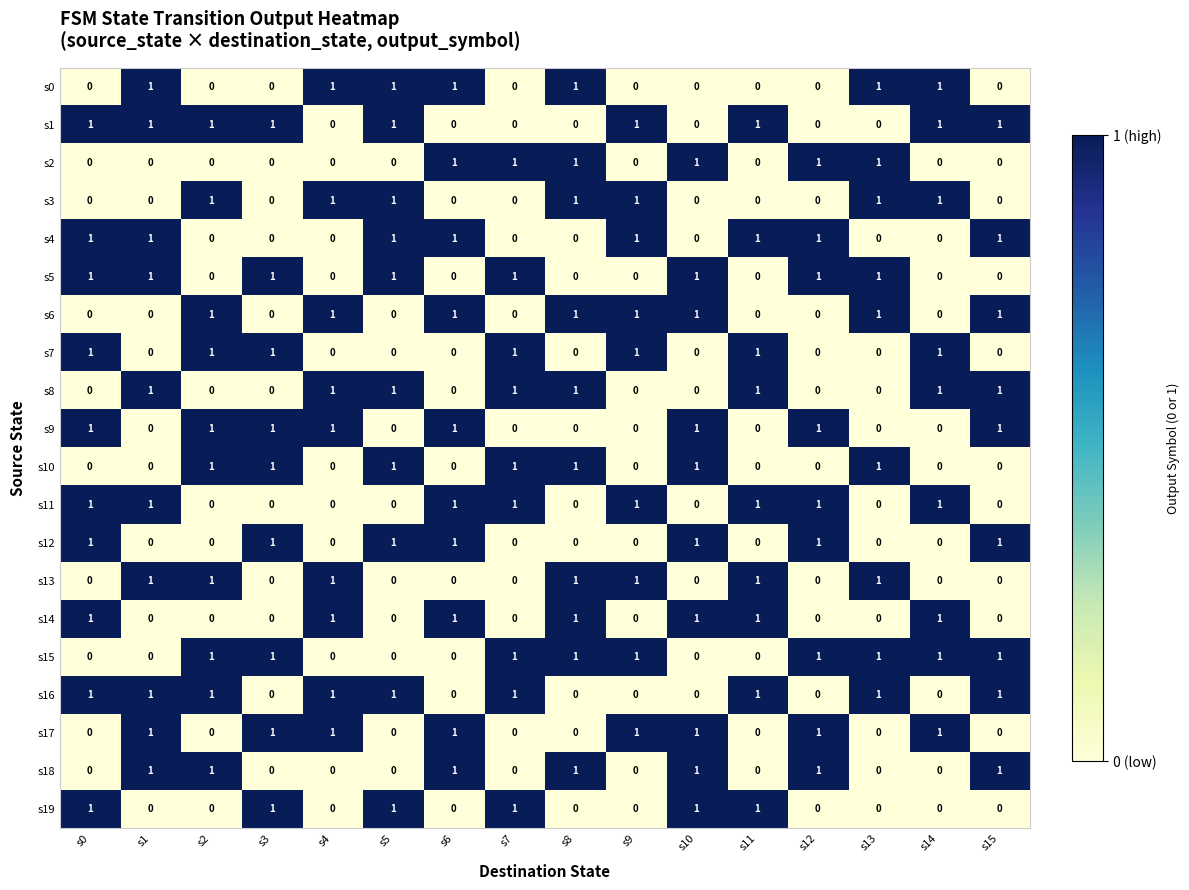

What is the sum of all s4 values?

8